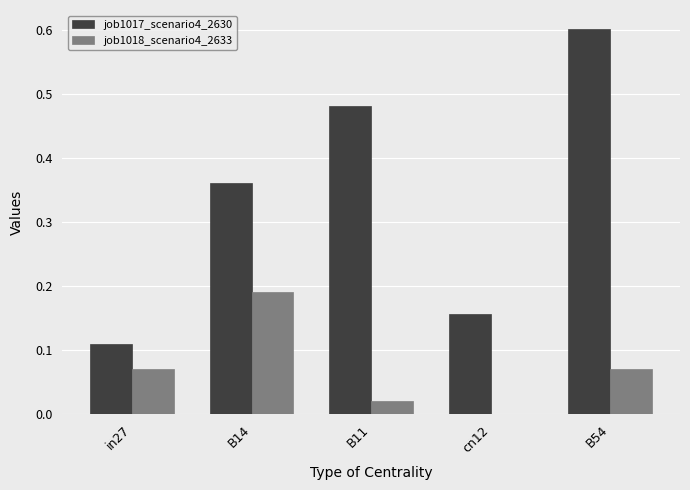

The value of job1017_scenario4_2630 at B14 is 0.2. True or false?

False